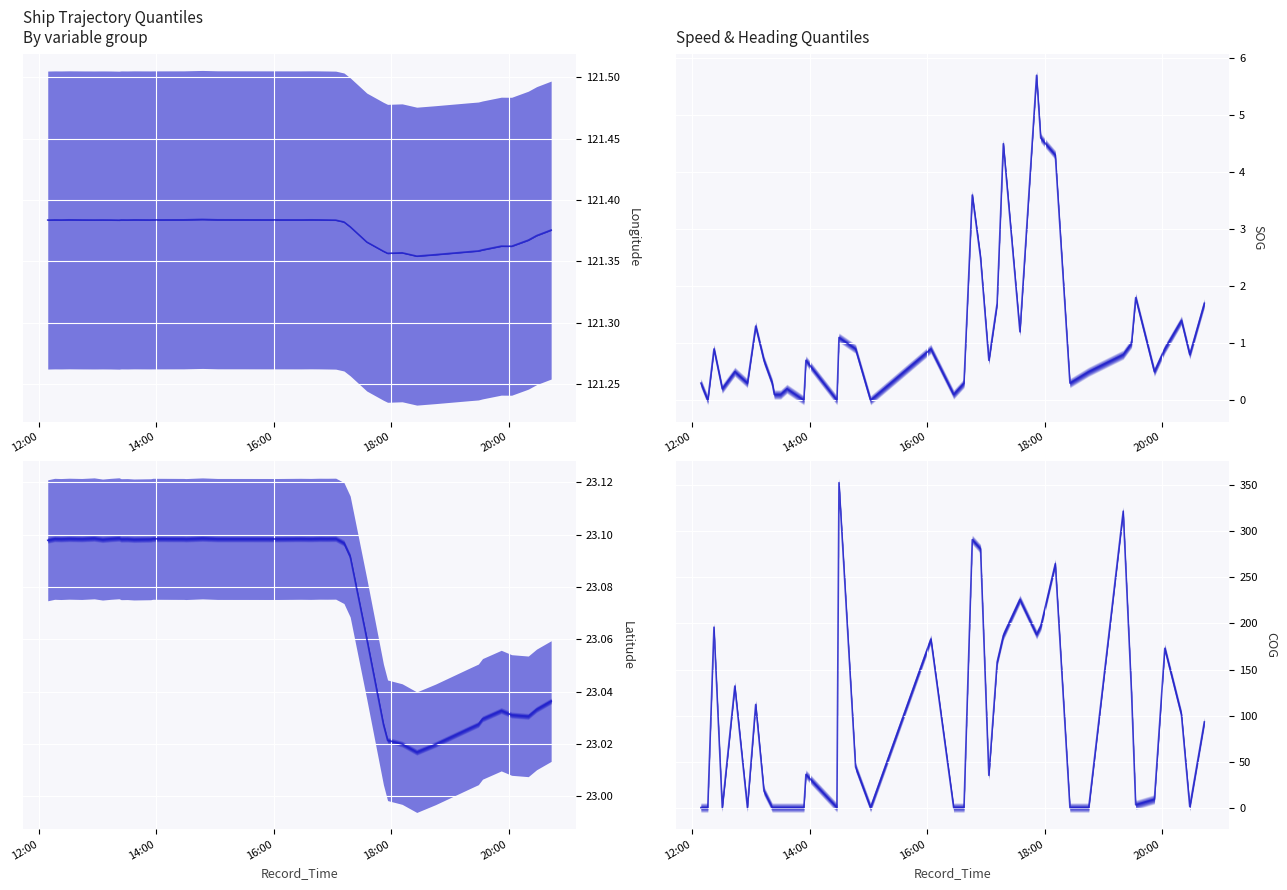

What is the difference between the highest and lowest values at 2024-04-16 15:02:15?

121.4